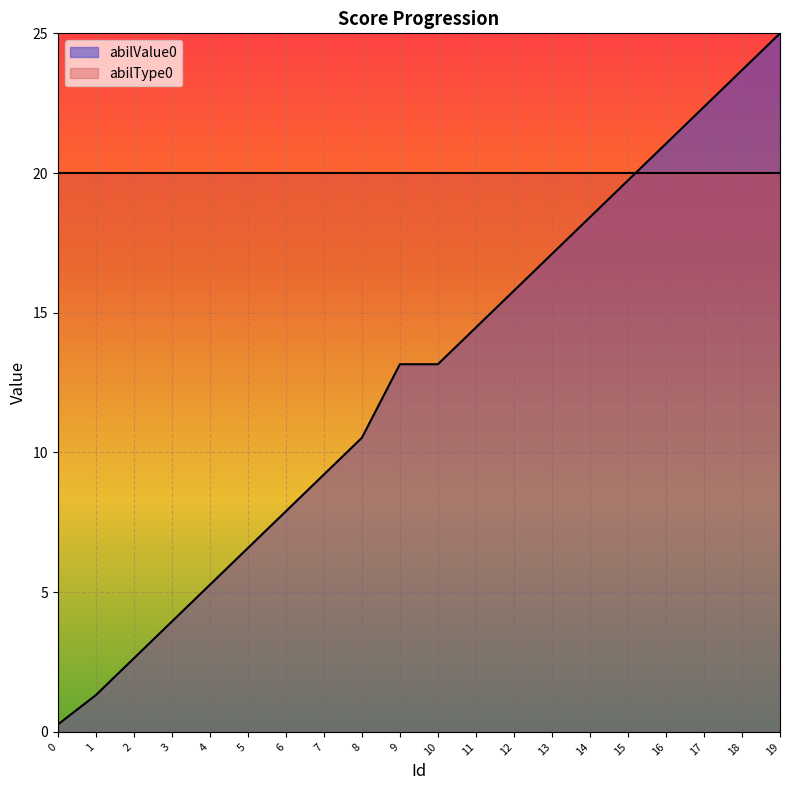

Is it true that the value at 10 is 13.2?

True